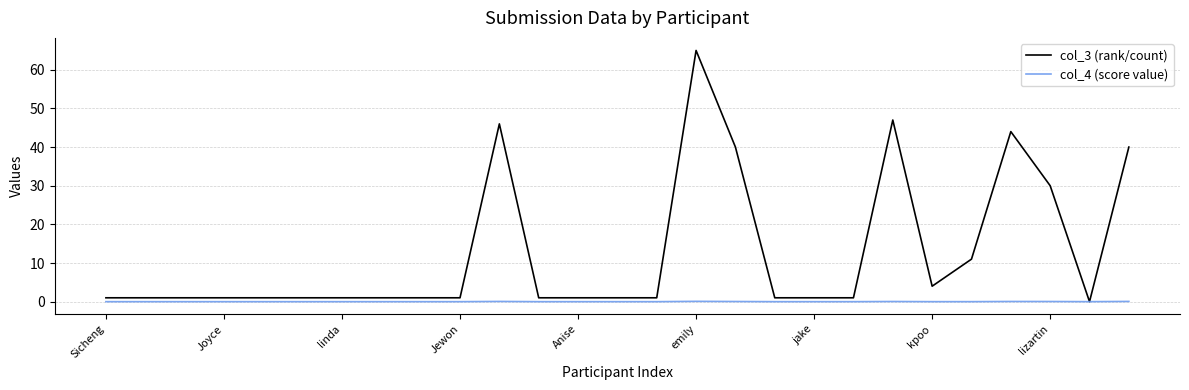

What are all the series names shown in the legend?

col_3 (rank/count), col_4 (score value)